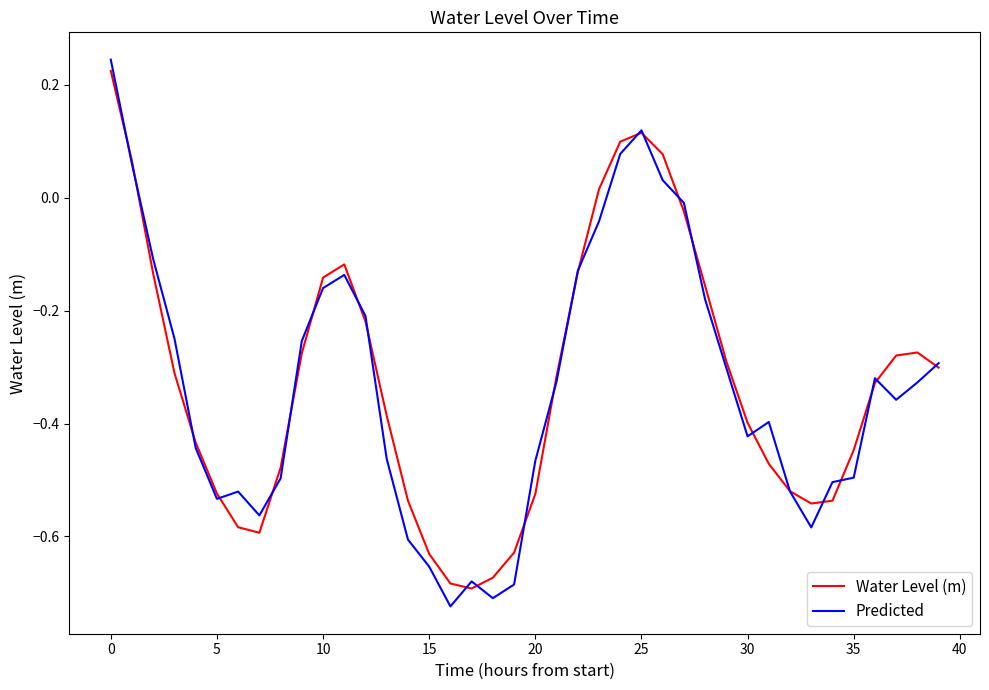

Which series has the largest range (max minus min)?

Predicted